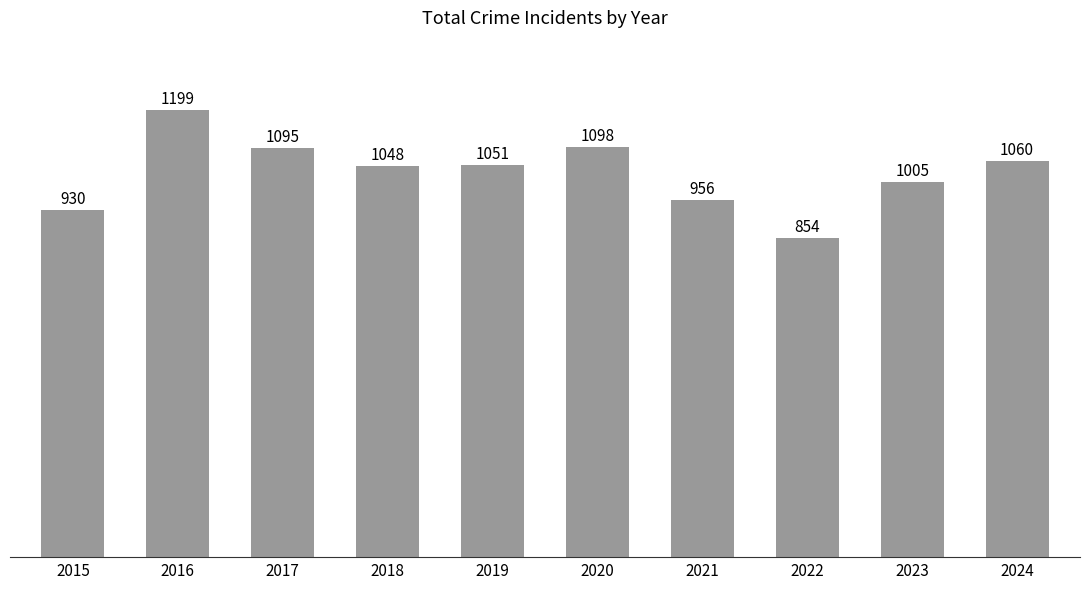

What is the change in value from 2017 to 2020?

+3